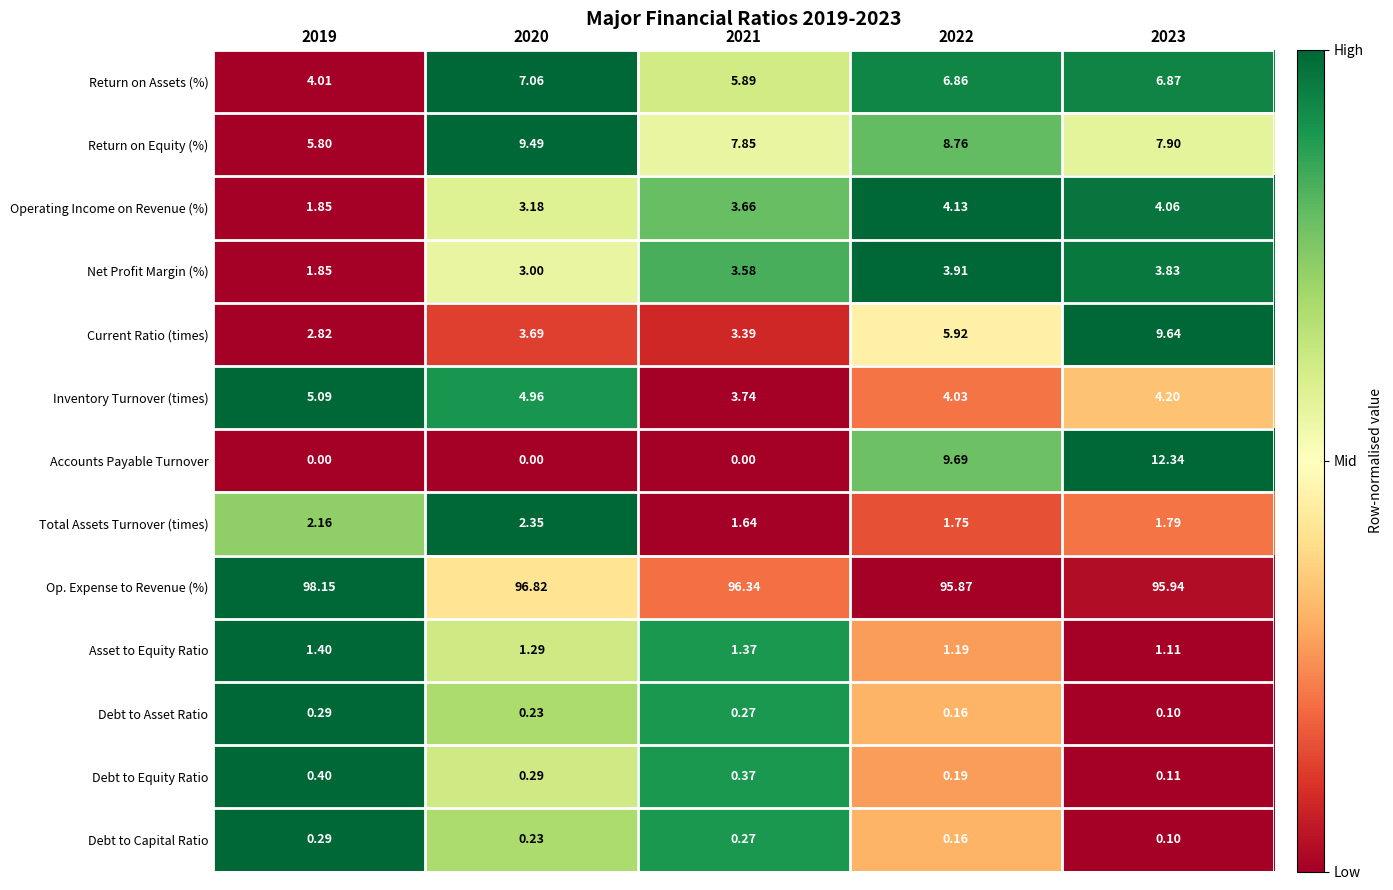

Is the value of Return on Equity (%) at 2021 greater than the value of Current Ratio (times) at 2019?

Yes